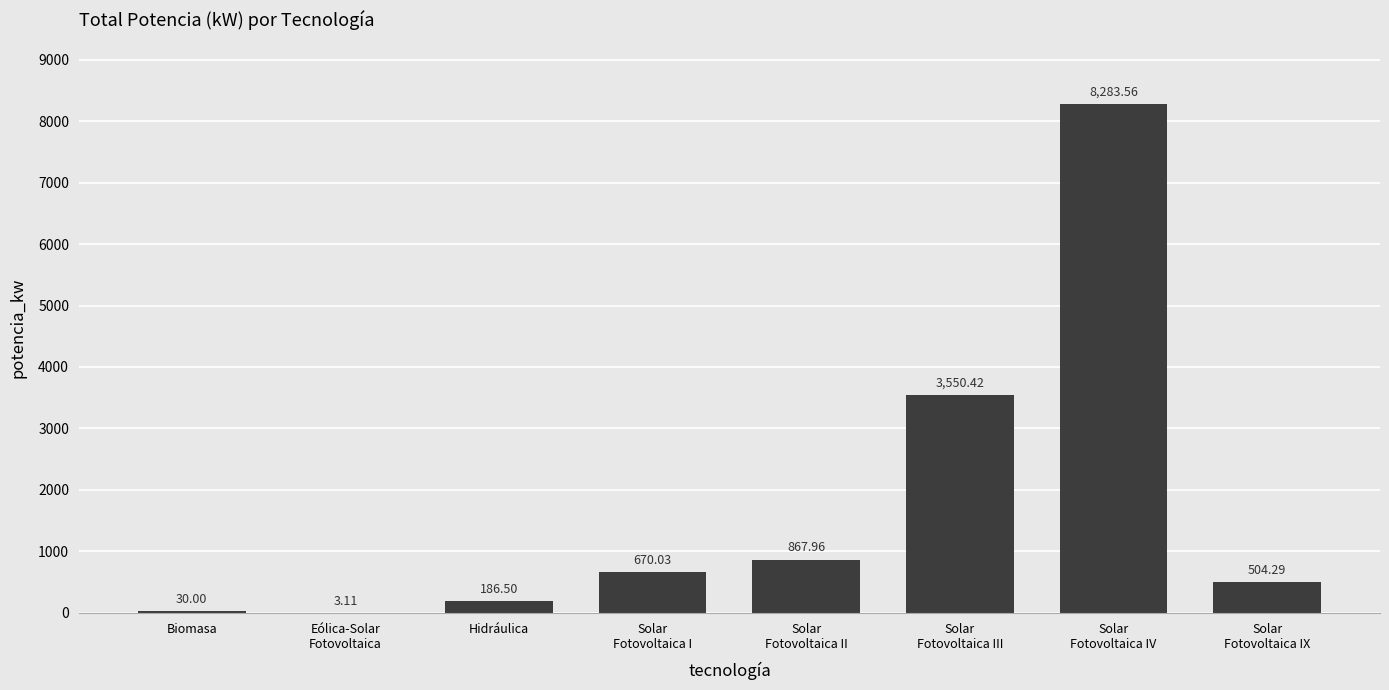

What is the sum of all values?

14095.9